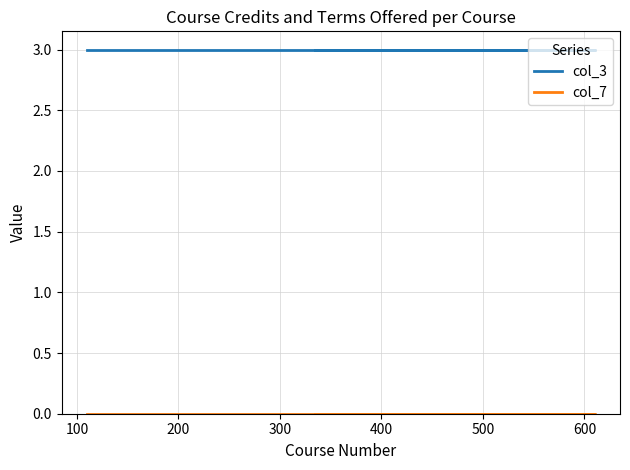

True or false: col_7 has a value of 0 at 0.

True